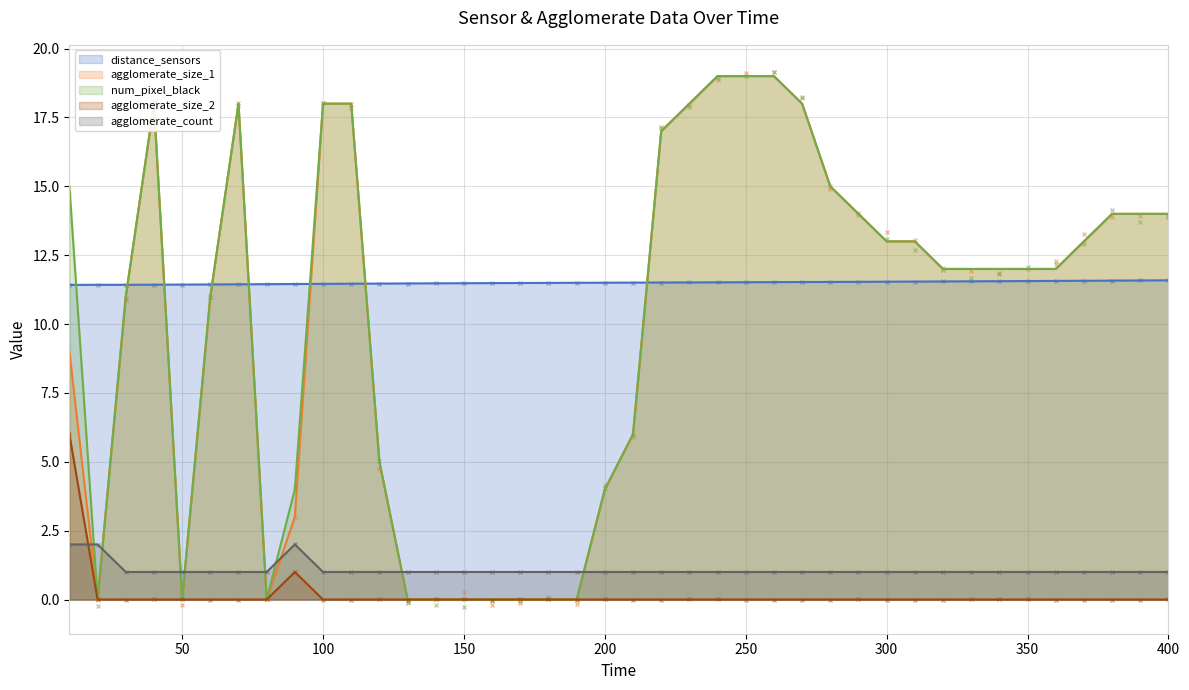

Between which two adjacent categories do agglomerate_count and agglomerate_size_1 first intersect?

10 and 20